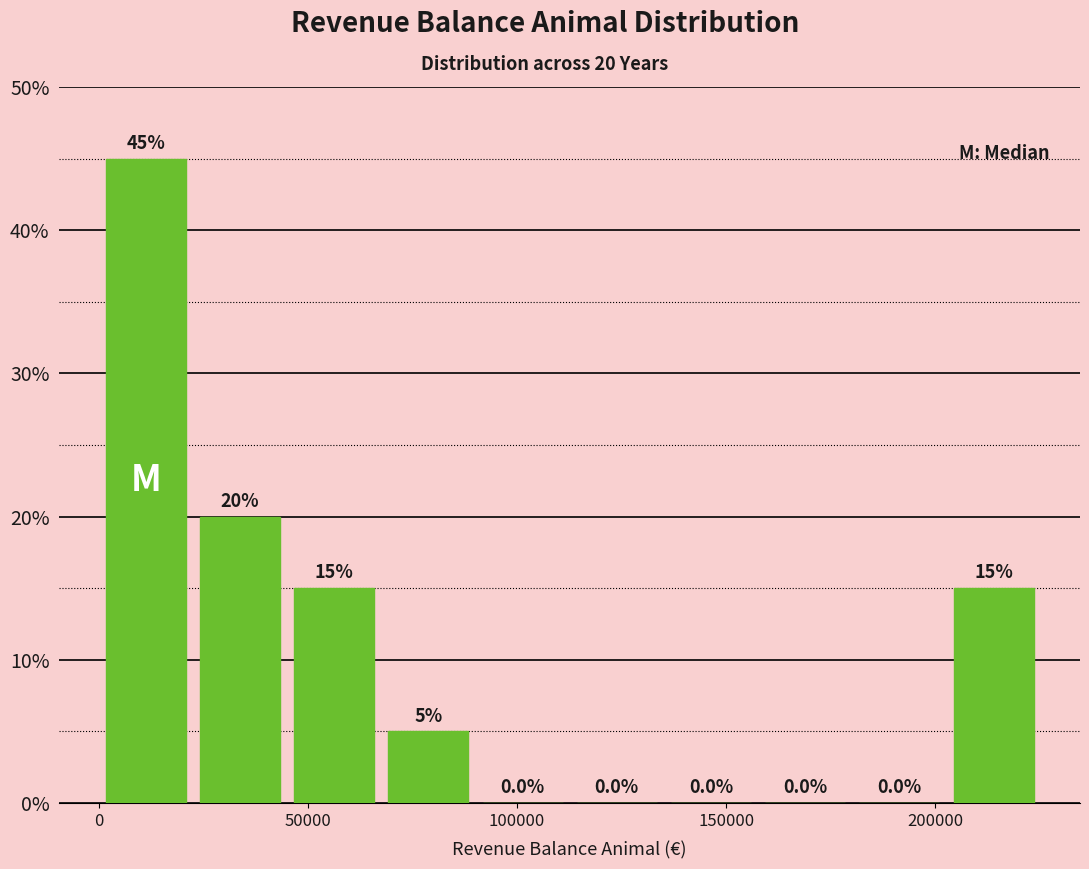

Which range on the x-axis has the tallest bar?

0 to 25000